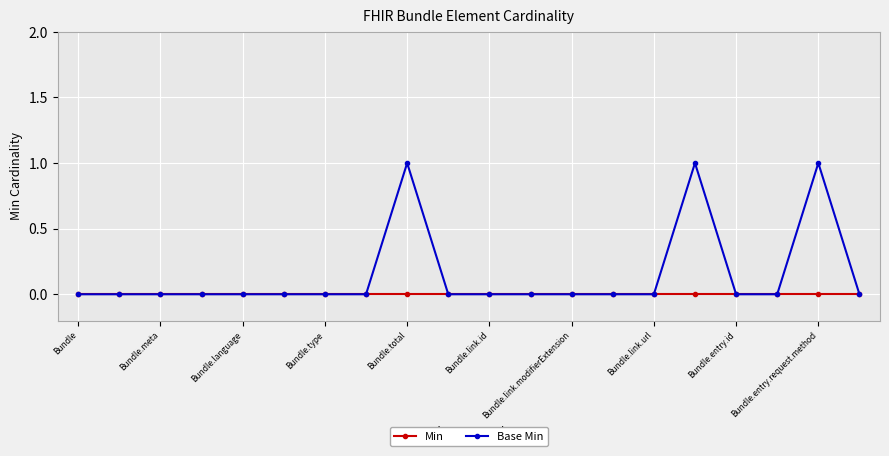

True or false: Base Min has more than 1 points higher than both neighbors.

True